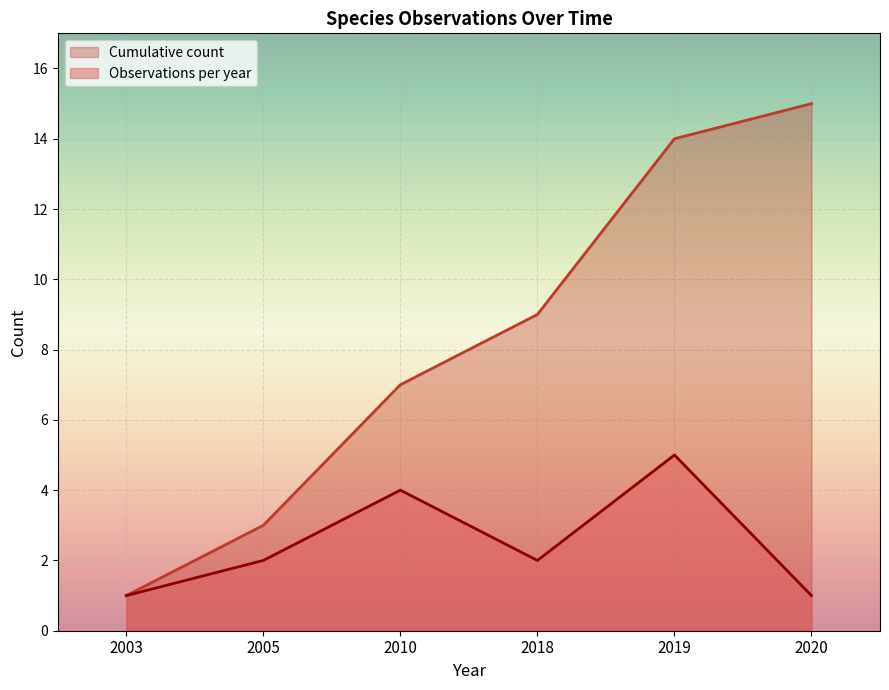

True or false: Cumulative count and Observations per year cross at least once.

False